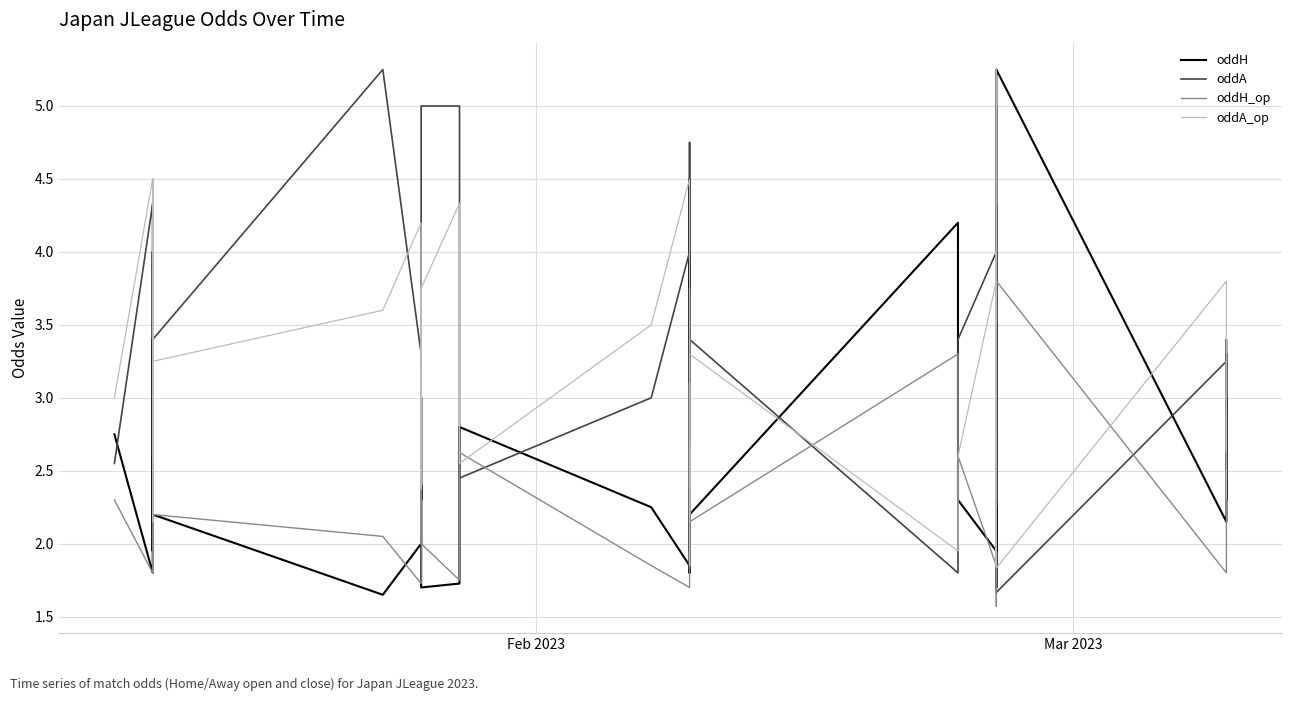

Is the value of oddH at 17 greater than the value of oddH_op at 38?

Yes